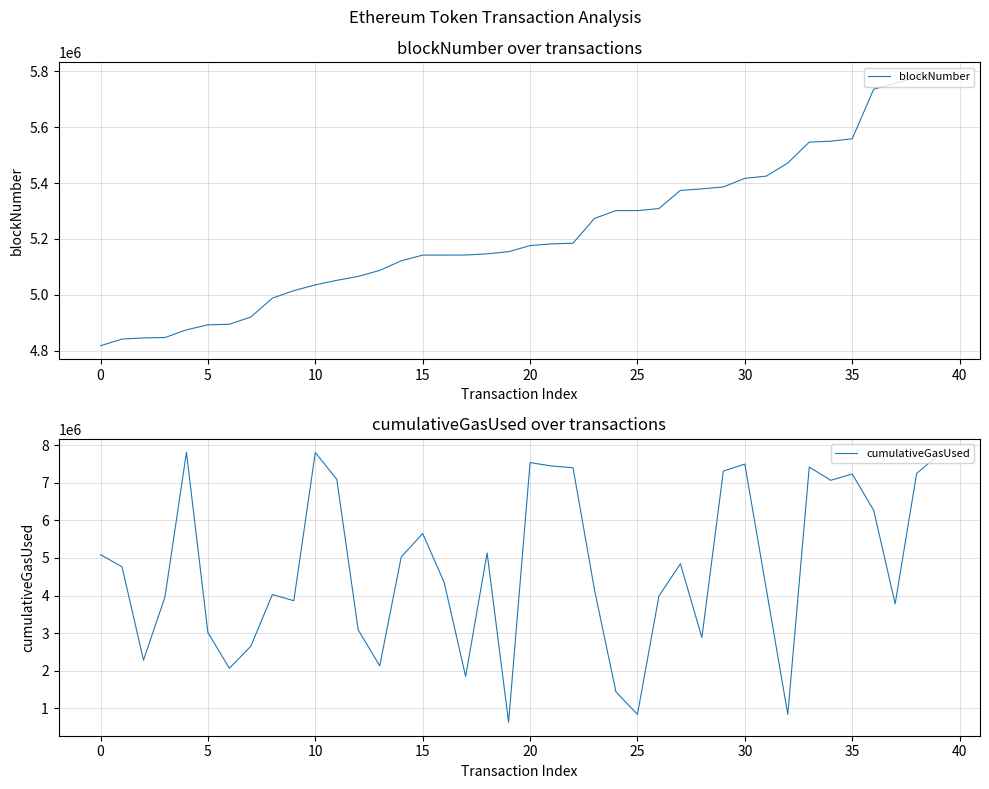

Which category has the lowest value in the blockNumber series?

0